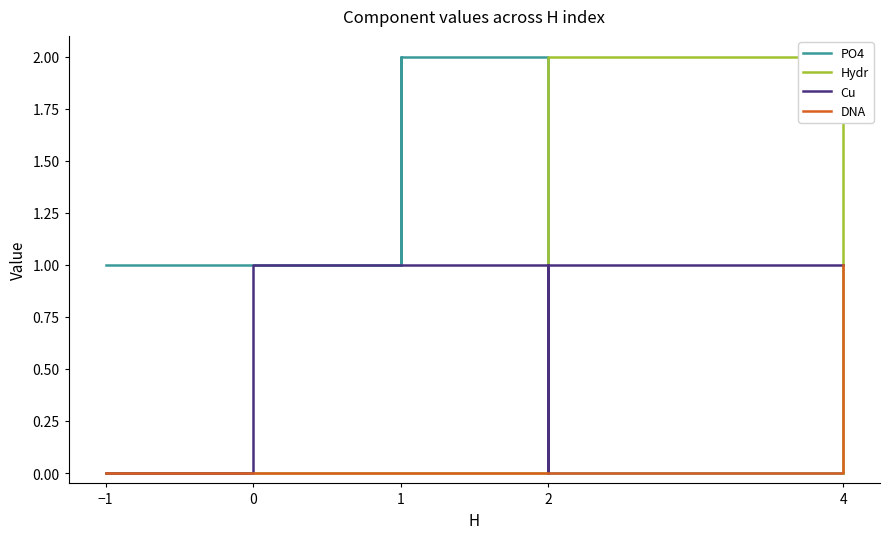

How many times do DNA and Hydr cross each other?

1